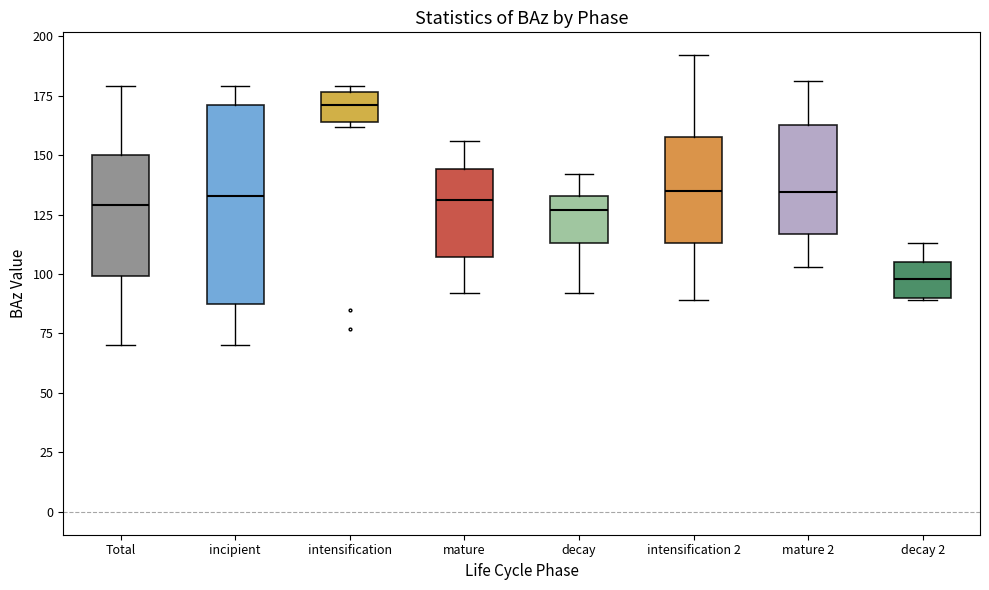

Reading left to right, read every box against the y-axis: the position of its median line, the range the box covers, and the ends of its whiskers. The values are not printed on the chart, so give them approximately, as read against the axis.

Total: median 130, box 100 to 150, whiskers 70 to 180
incipient: median 135, box 90 to 170, whiskers 70 to 180
intensification: median 170, box 165 to 175, whiskers 160 to 180
mature: median 130, box 105 to 145, whiskers 90 to 155
decay: median 125, box 115 to 135, whiskers 90 to 140
intensification 2: median 135, box 115 to 160, whiskers 90 to 190
mature 2: median 135, box 115 to 165, whiskers 105 to 180
decay 2: median 100, box 90 to 105, whiskers 90 to 115